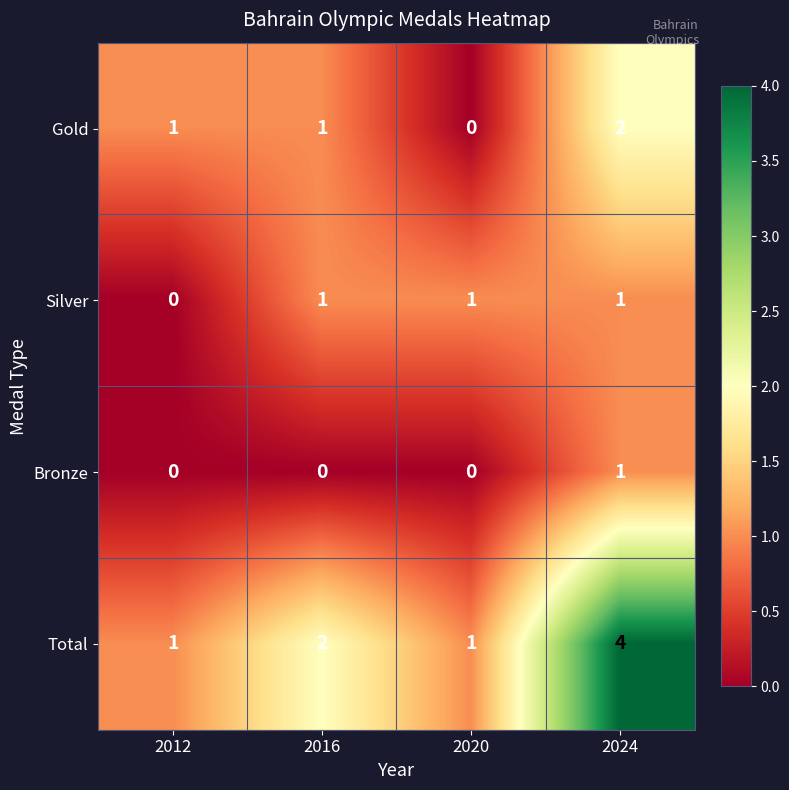

Which series has the widest spread of values?

Total